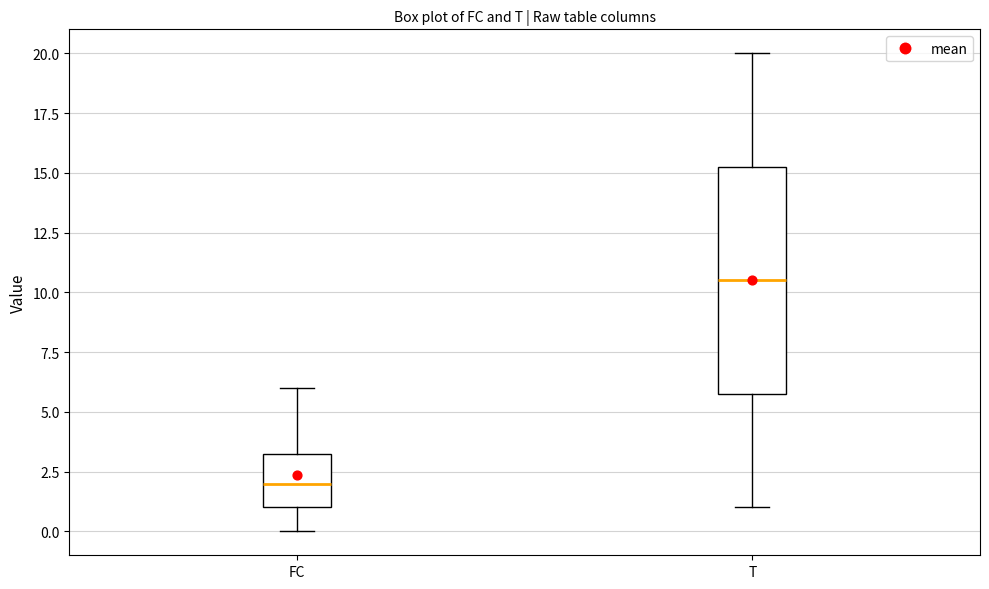

Which box's median line is the highest?

T